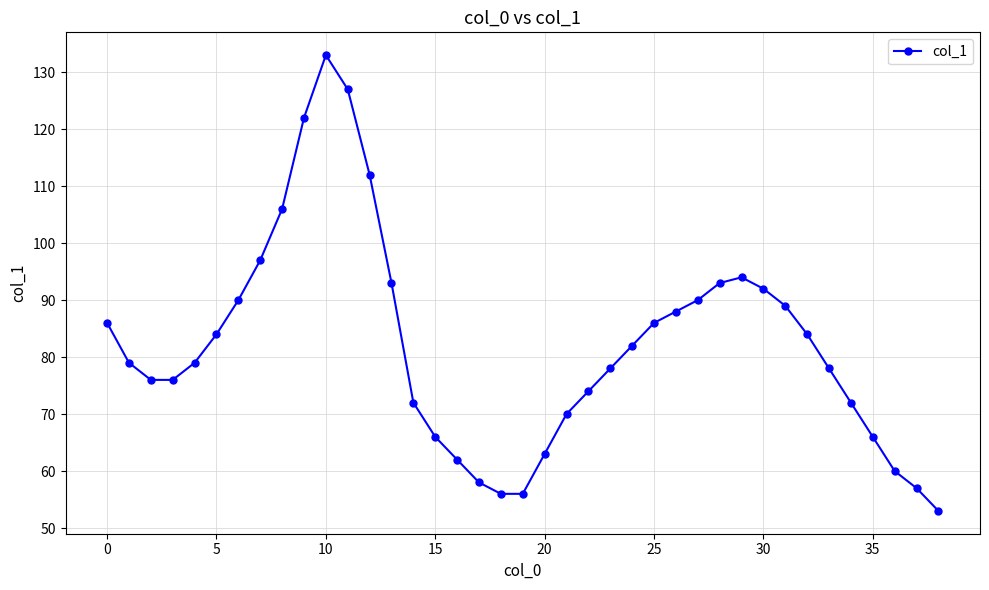

What is the difference between the maximum and minimum values?

80